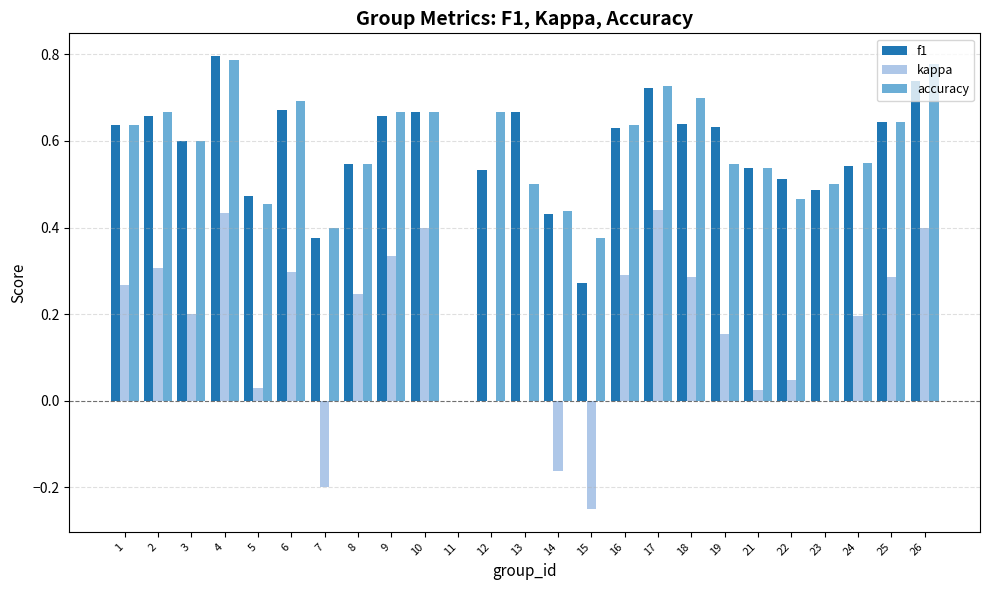

What is the sum of all kappa values?

4.0